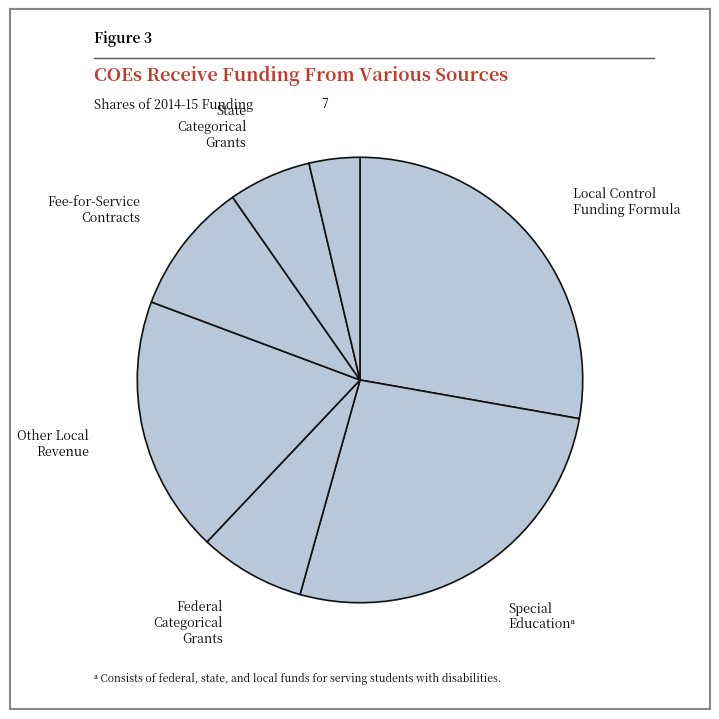

How many slices are in this pie chart?

7